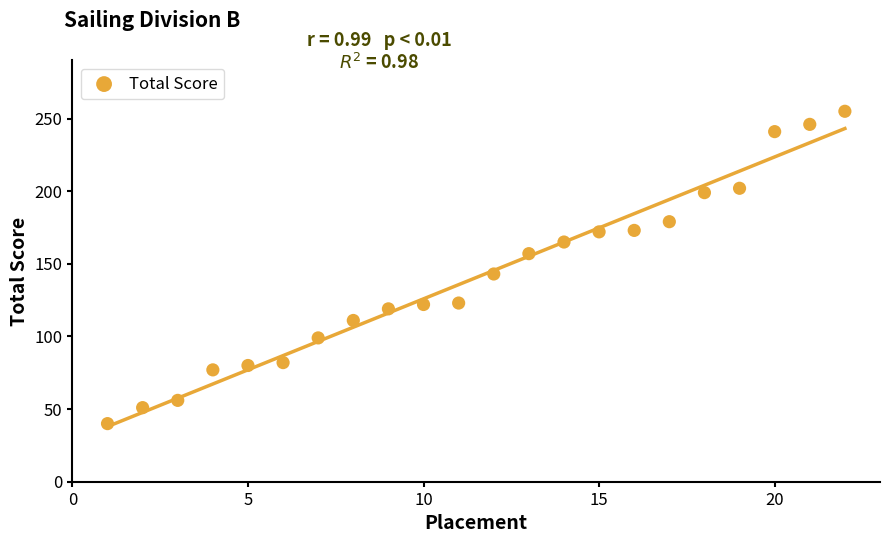

What Y value in the scatter plot is closest to 147?

143